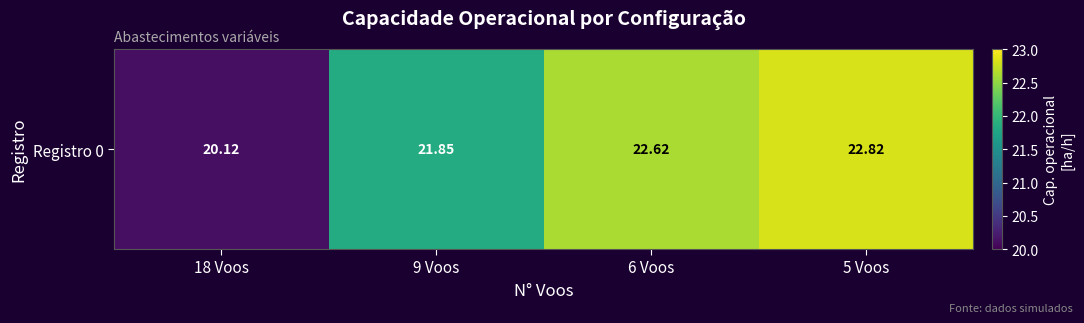

Reading left to right, list all the values displayed in this chart.

20.1	21.8	22.6	22.8